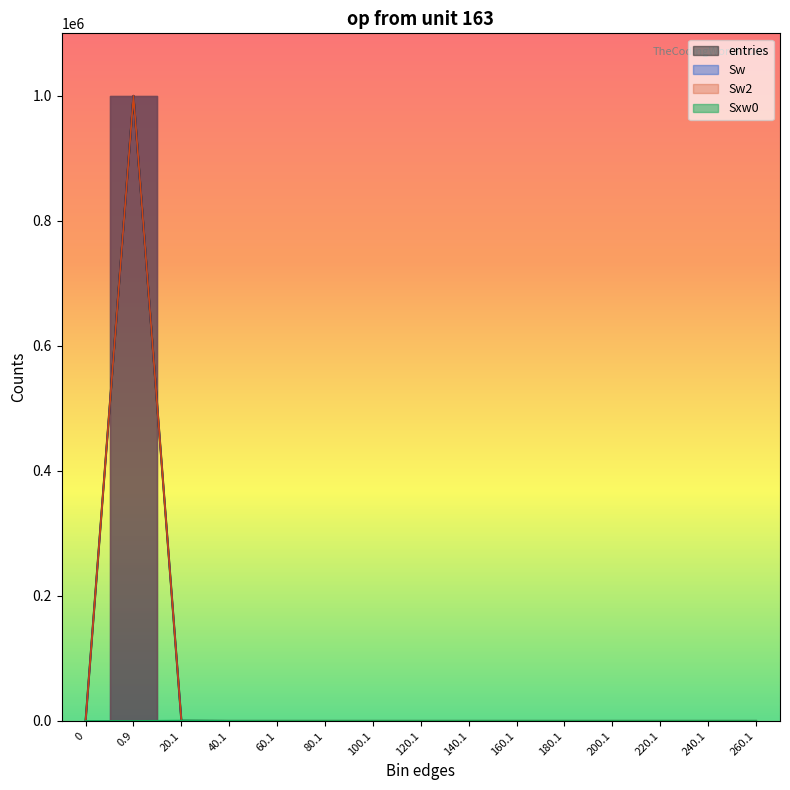

Rank the series by their maximum value, from lowest to highest.

Sxw0, entries, Sw, Sw2